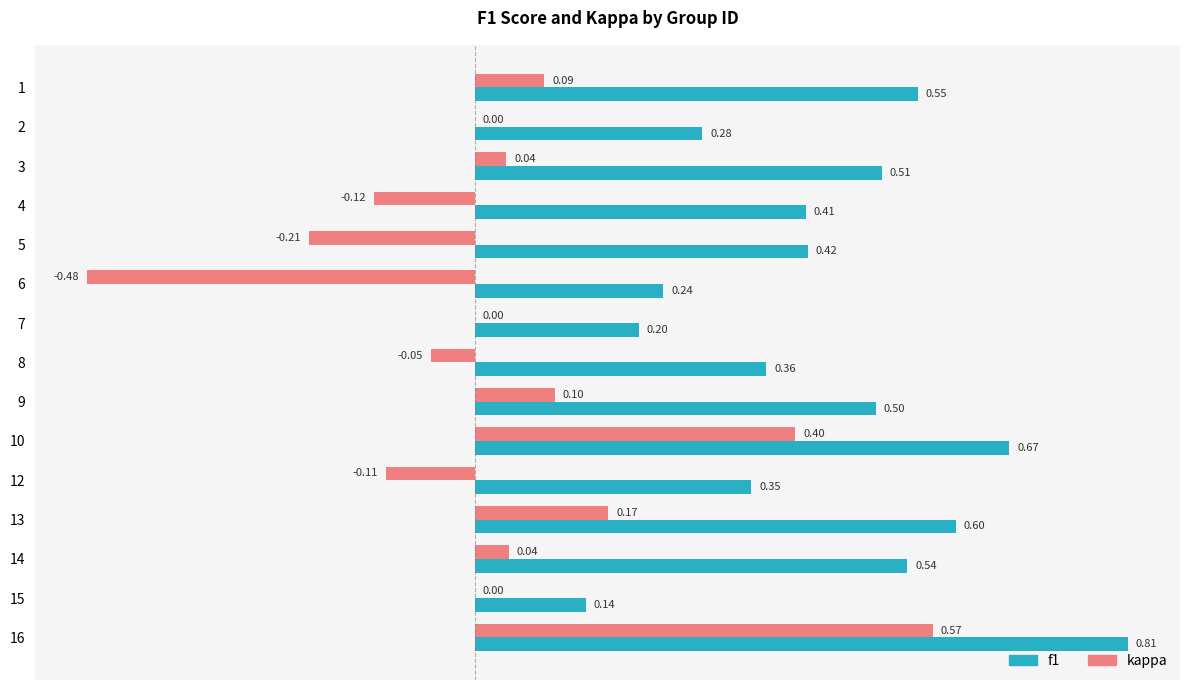

Which series has the largest total across all categories?

f1